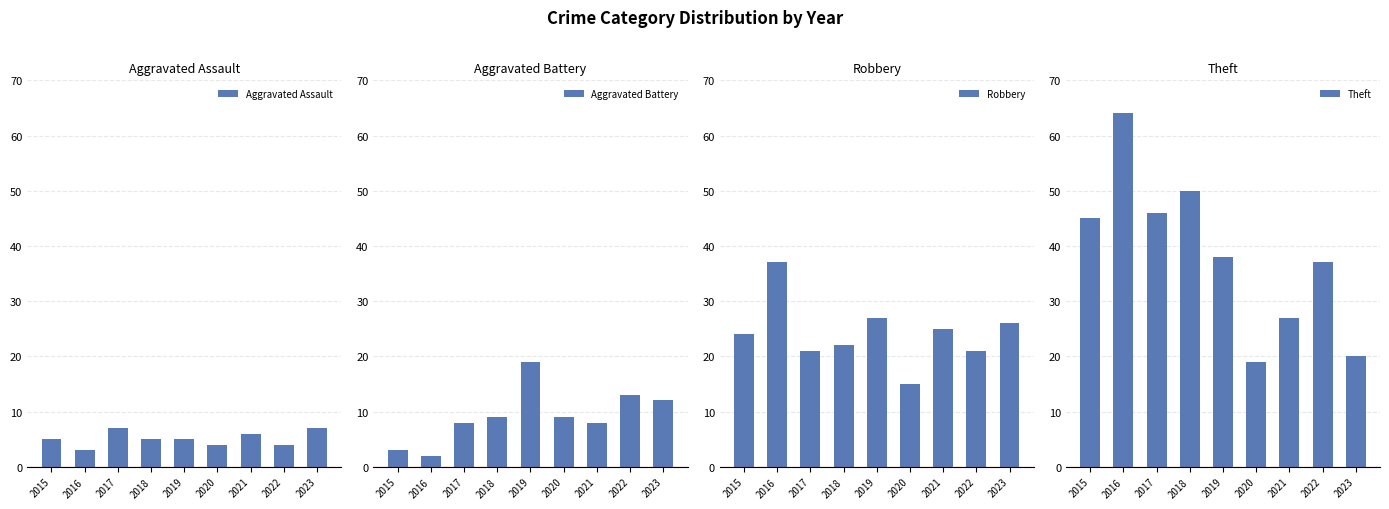

What is the sum of all Aggravated Battery values?

83